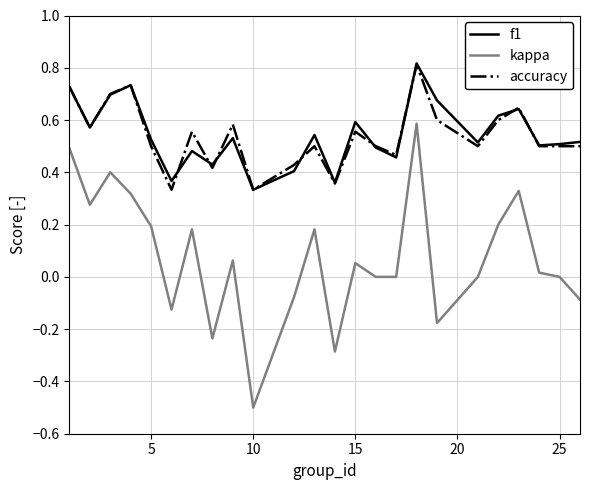

True or false: kappa and accuracy intersect in this chart.

False